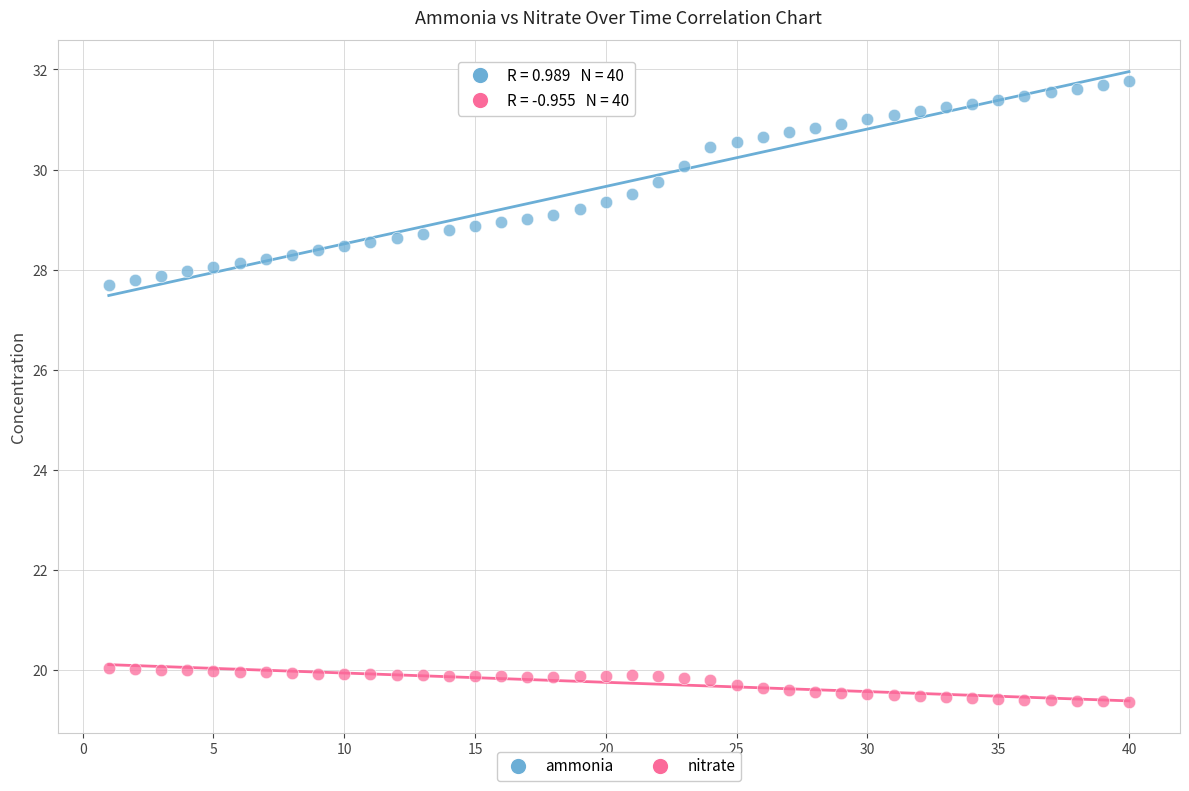

Which series reaches the minimum Y coordinate?

nitrate